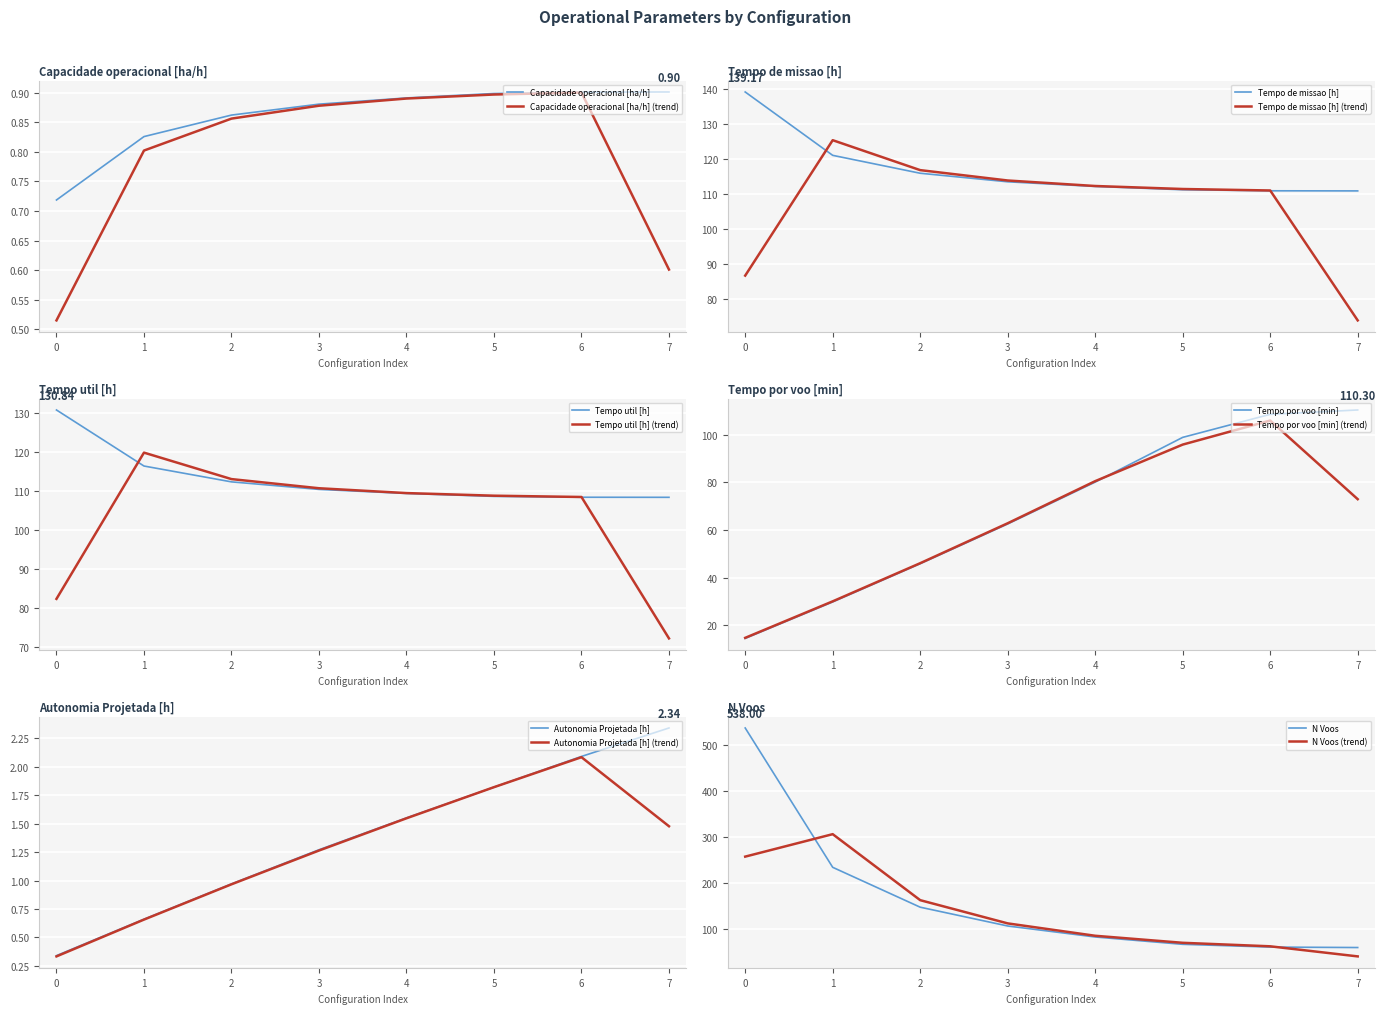

Between 6 and 2, which is larger?

6